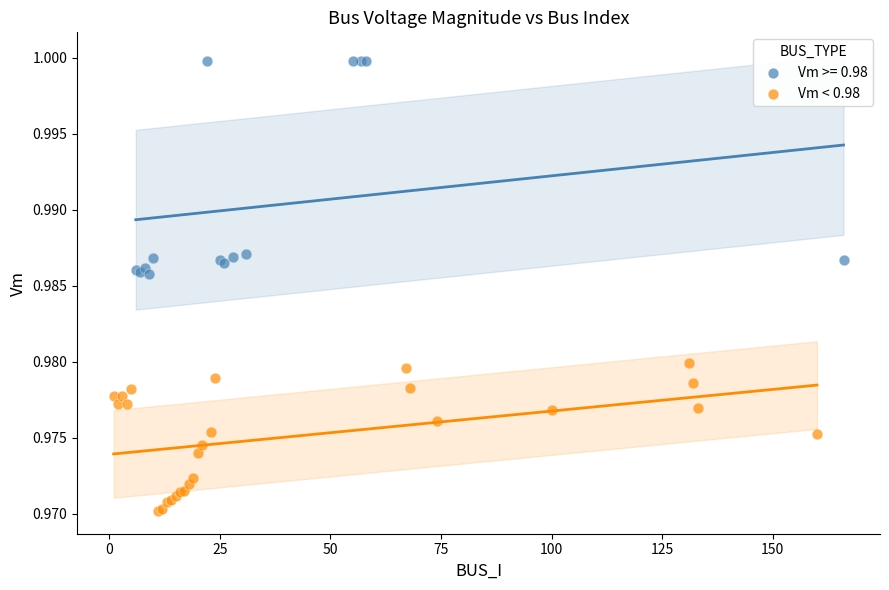

Which series has the largest Y range (max minus min)?

Vm >= 0.98